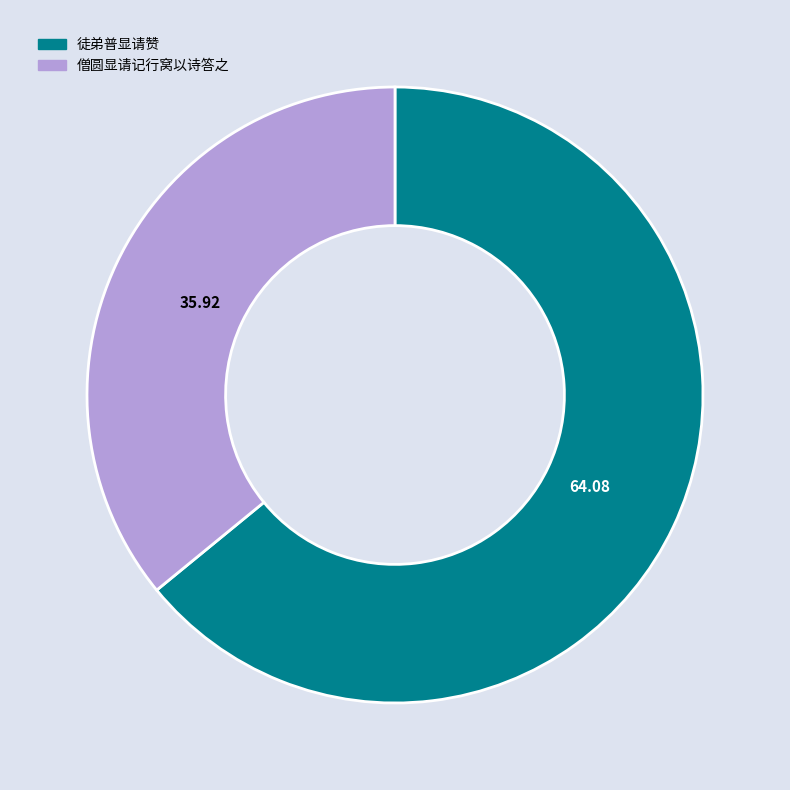

Does any single category account for the majority?

Yes